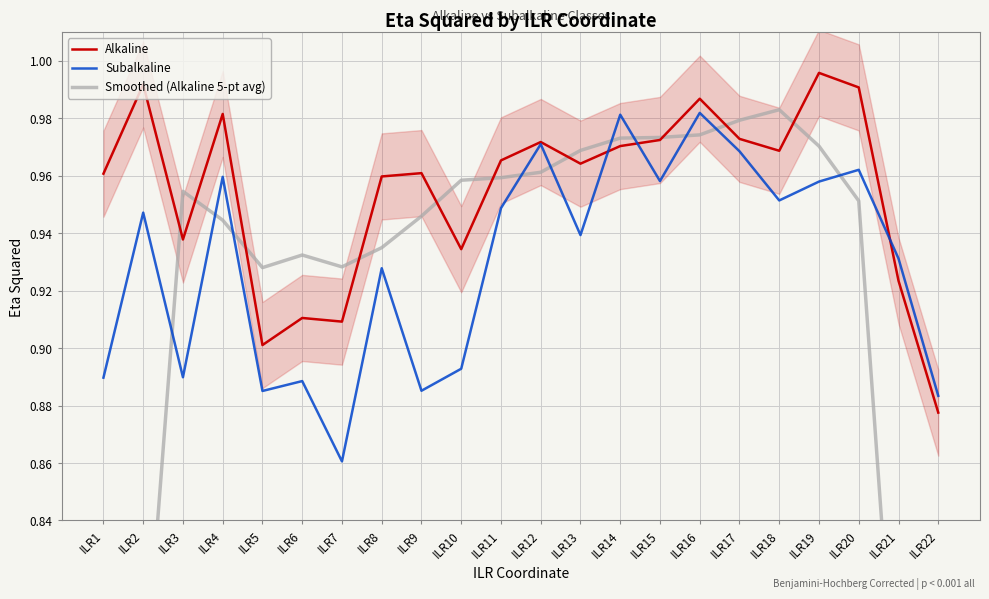

Reading left to right, what are all the values shown in this chart?

Alkaline: 1.0	1.0	0.9	1.0	0.9	0.9	0.9	1.0	1.0	0.9	1.0	1.0	1.0	1.0	1.0	1.0	1.0	1.0	1.0	1.0	0.9	0.9
Subalkaline: 0.9	0.9	0.9	1.0	0.9	0.9	0.9	0.9	0.9	0.9	0.9	1.0	0.9	1.0	1.0	1.0	1.0	1.0	1.0	1.0	0.9	0.9
Smoothed (Alkaline 5-pt avg): 0.6	0.8	1.0	0.9	0.9	0.9	0.9	0.9	0.9	1.0	1.0	1.0	1.0	1.0	1.0	1.0	1.0	1.0	1.0	1.0	0.8	0.6